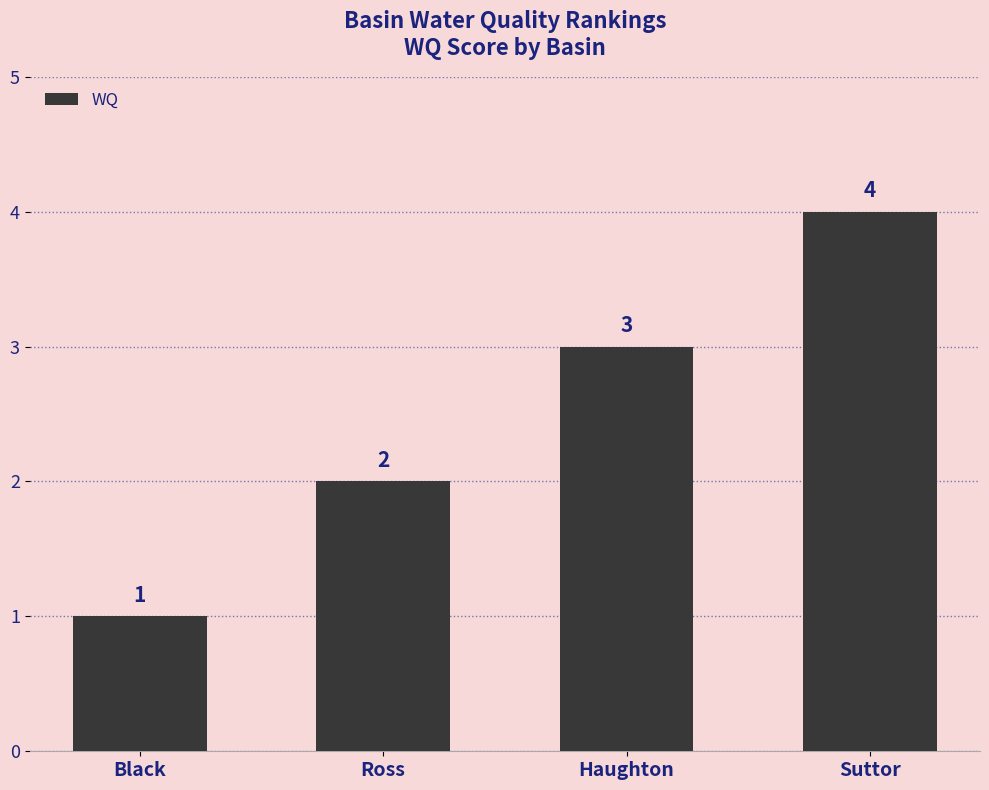

Reading left to right, transcribe all the data shown in this chart.

Black=1	Ross=2	Haughton=3	Suttor=4